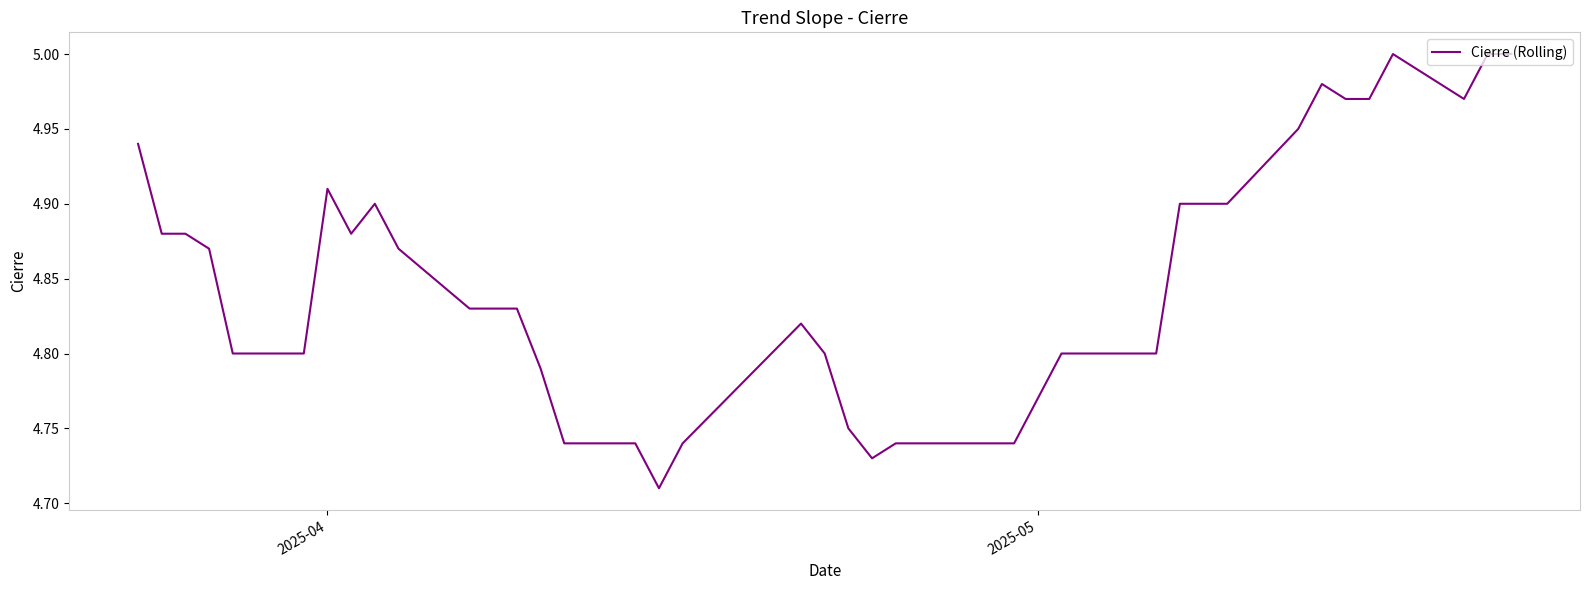

What is the value of the 21st point from the left?

4.8